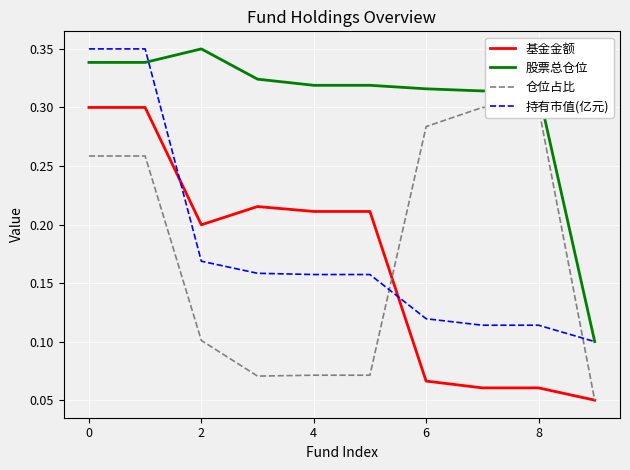

What is the difference between the second highest and minimum values in the 仓位占比 series?

0.2